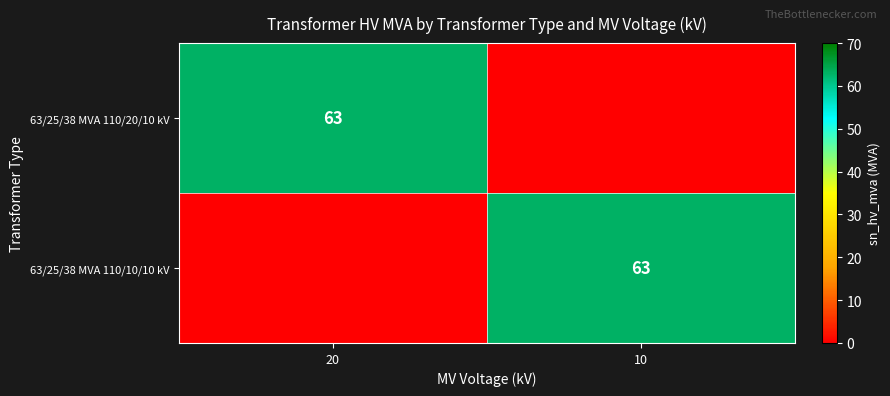

True or false: 63/25/38 MVA 110/20/10 kV has a value of 63 at 20.

True